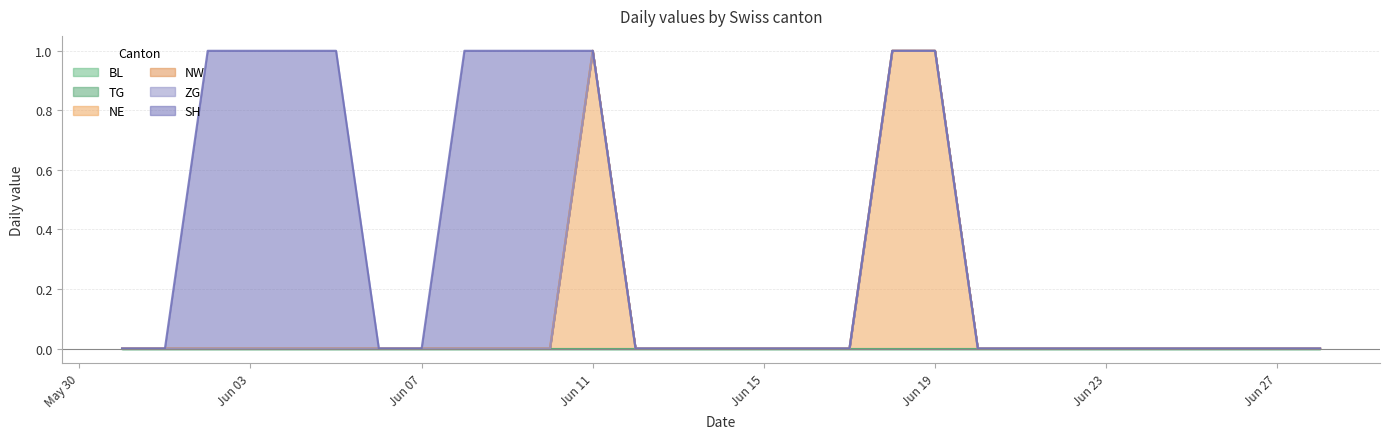

At which label does SH reach its minimum?

2020-05-31